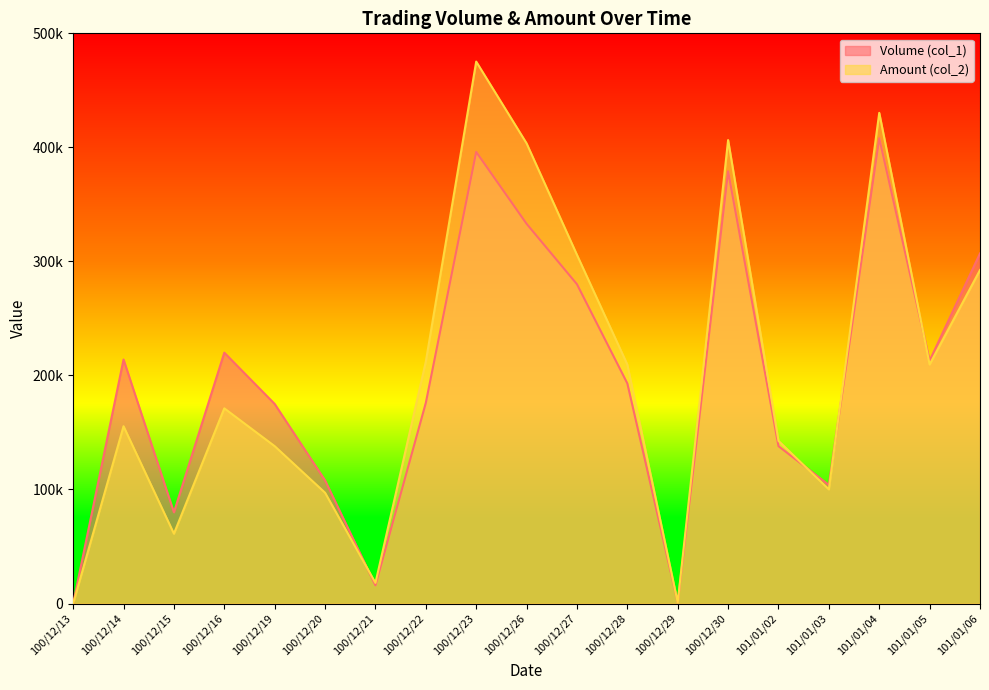

What is the maximum value shown in the chart?

475230